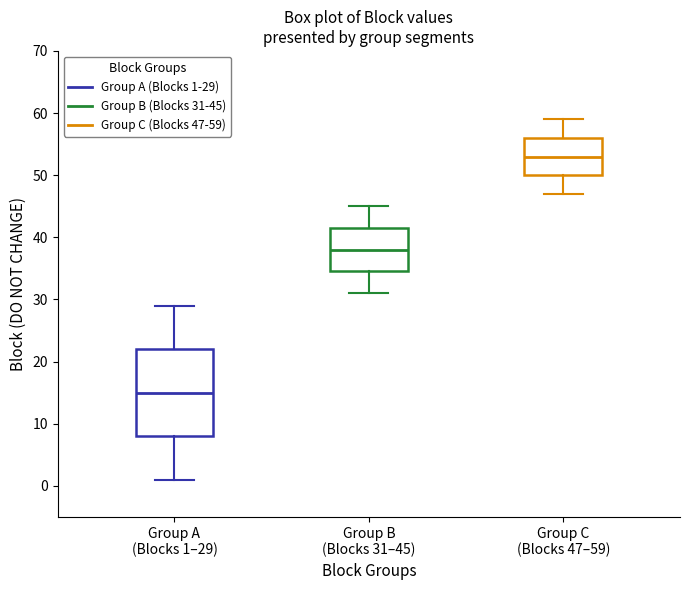

Reading left to right, transcribe this box plot: for each box, give where its median line is, the range the box spans, and where its two whiskers end, as read against the y-axis. The values are not printed on the chart, so give them approximately, as read against the axis.

Group A (Blocks 1–29): median 15, box 8 to 22, whiskers 1 to 29
Group B (Blocks 31–45): median 38, box 35 to 42, whiskers 31 to 45
Group C (Blocks 47–59): median 53, box 50 to 56, whiskers 47 to 59